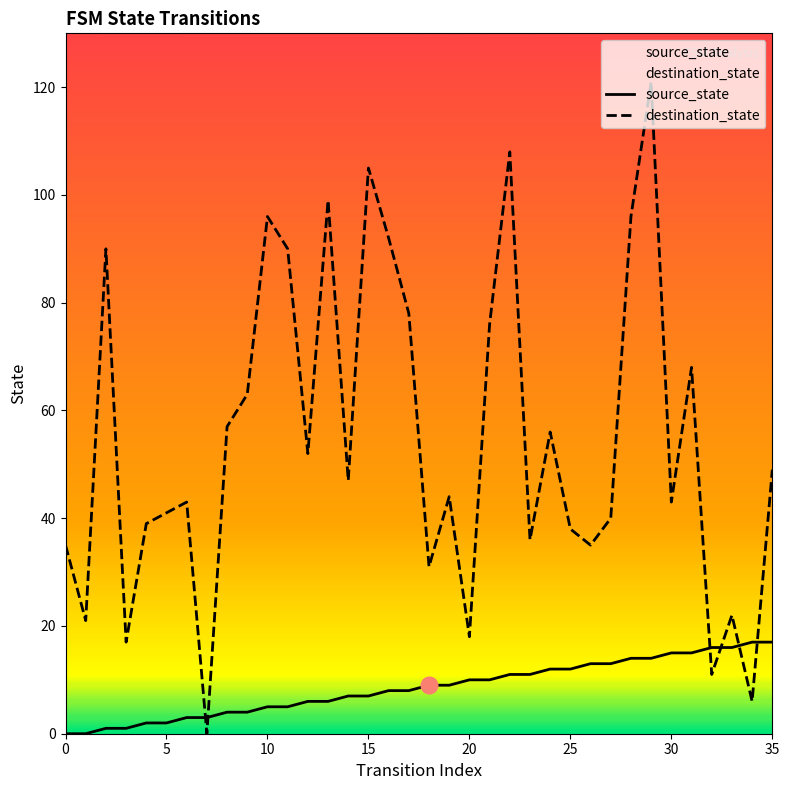

How many values in the destination_state series exceed 47?

17